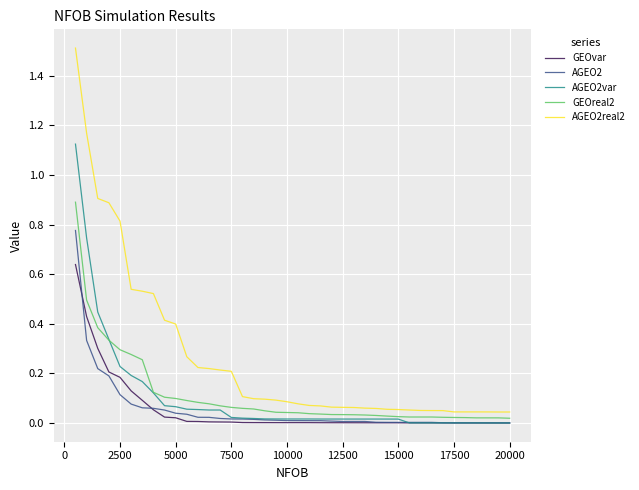

Rank the series by their maximum value, from lowest to highest.

GEOvar, AGEO2, GEOreal2, AGEO2var, AGEO2real2